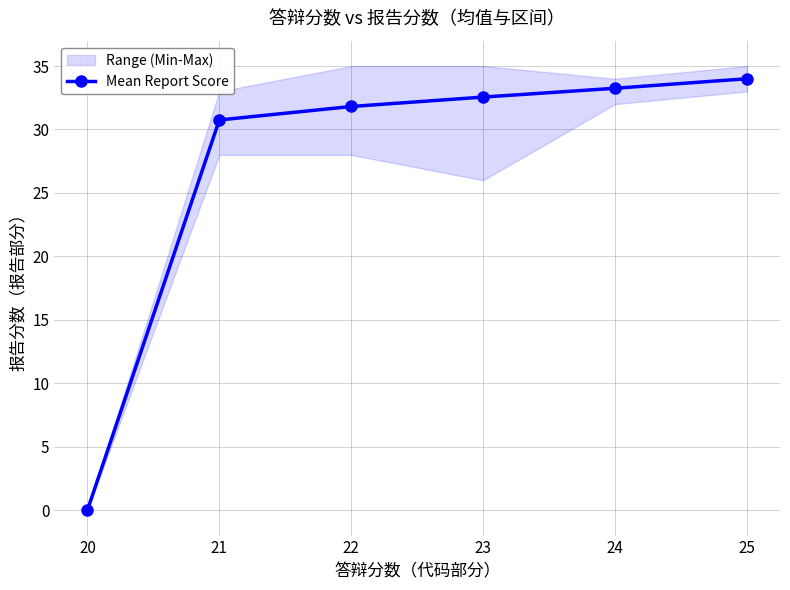

Where does the data first go above 32?

23